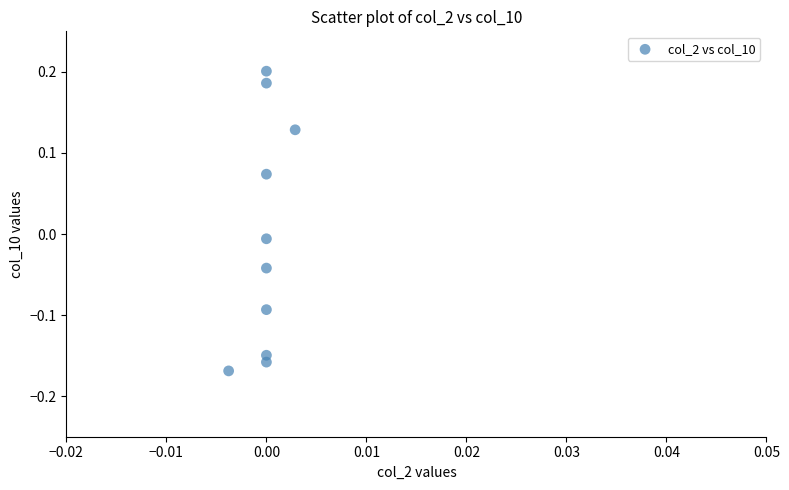

What is the range of Y values (max minus min)?

0.4